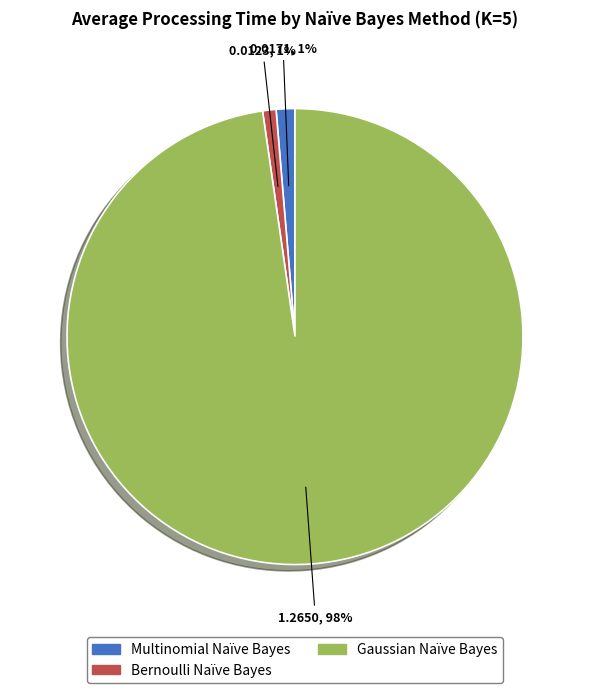

Which category has the biggest portion of the pie?

Gaussian Naïve Bayes